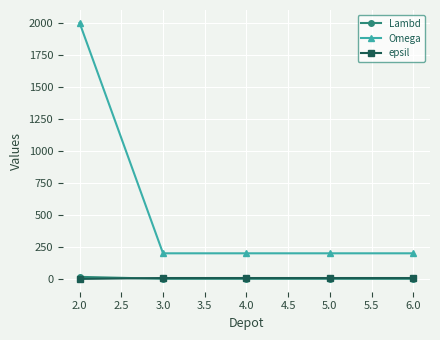

True or false: Omega has more than 2 points higher than both neighbors.

False